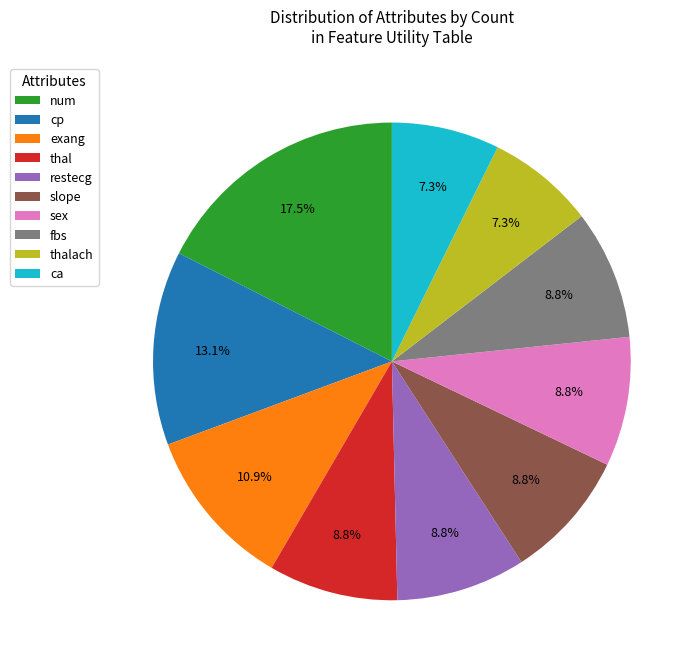

What is the ratio of the value at fbs to the value at ca?

1.2